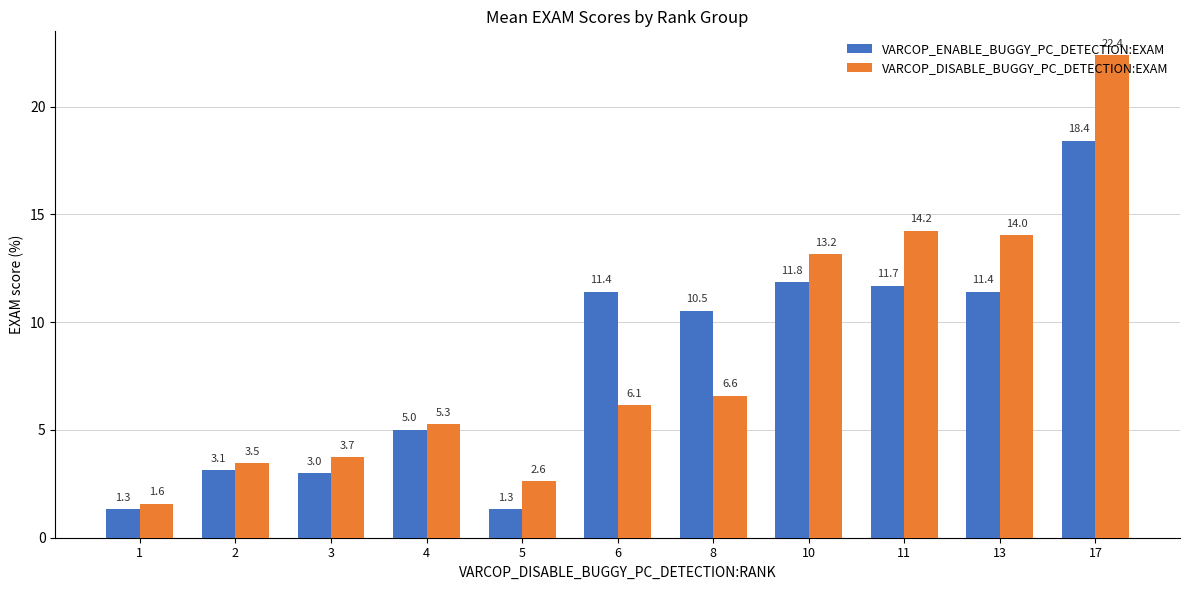

Which series changed the most between 5 and 11?

VARCOP_DISABLE_BUGGY_PC_DETECTION:EXAM